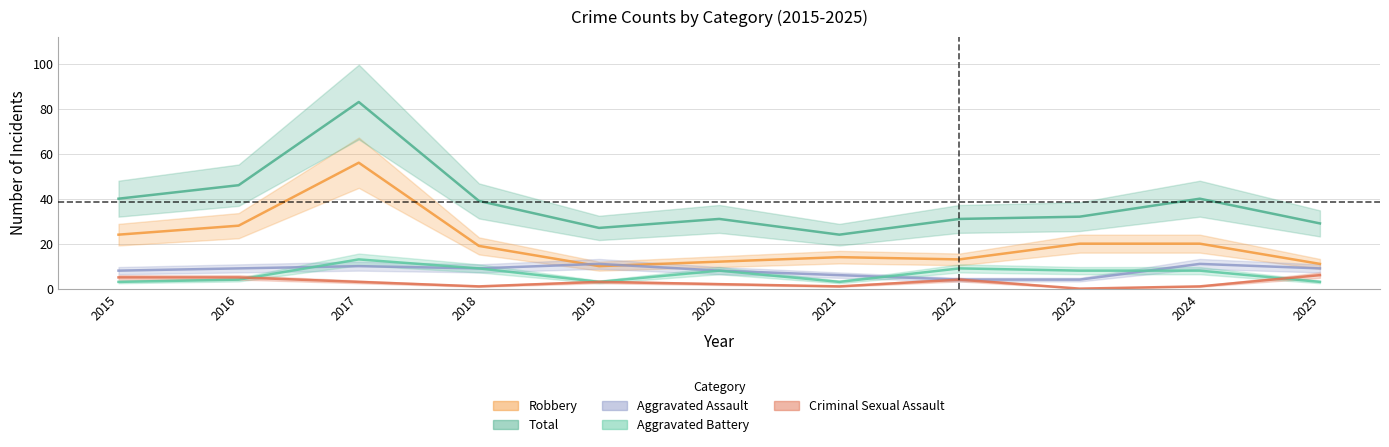

Between 2022 and 2025, which series saw the biggest shift?

Aggravated Battery